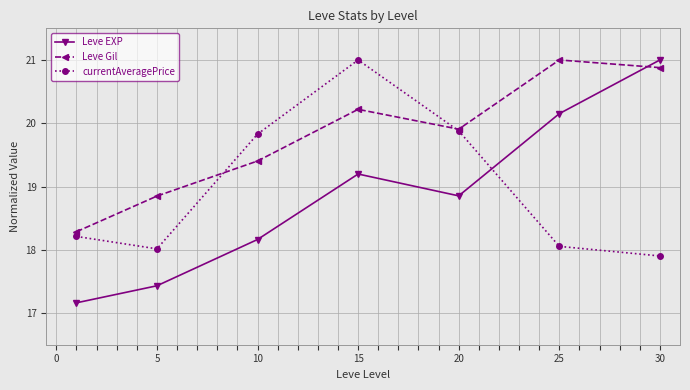

True or false: Leve EXP has more than 2 interior local peaks.

False